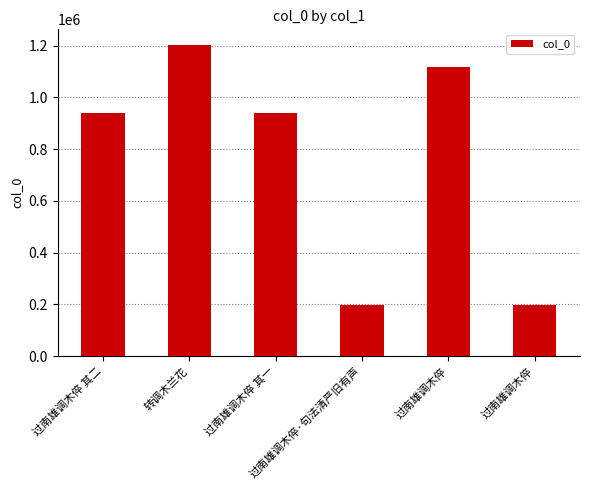

Which has a higher value, 过南雄调木倅 or 过南雄调木倅 其一?

过南雄调木倅